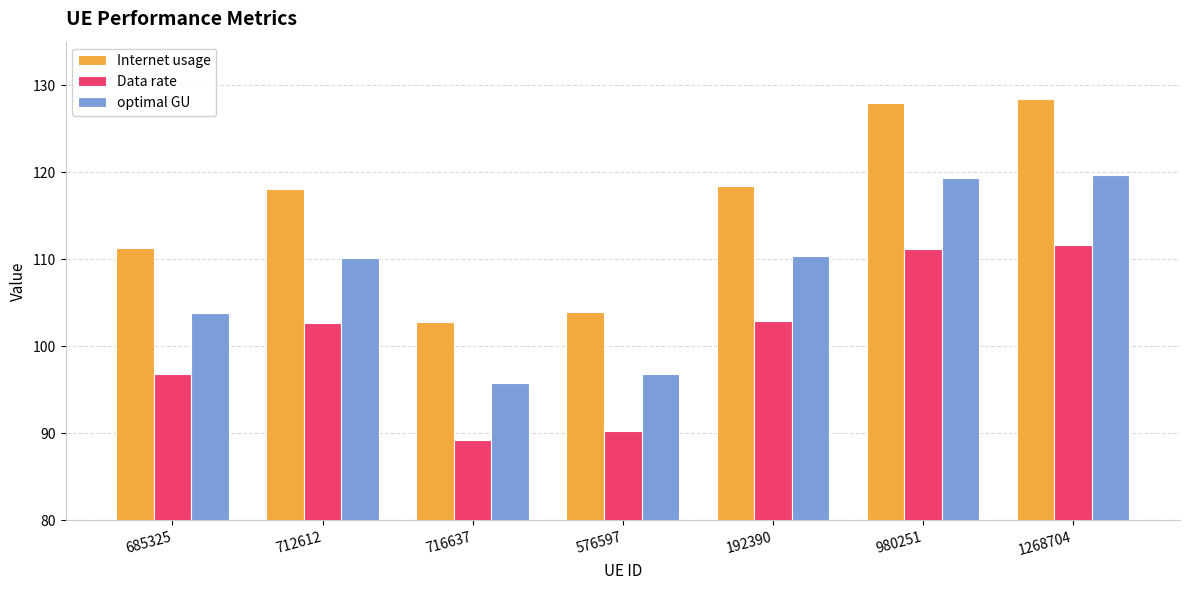

How many distinct data groups are displayed?

3